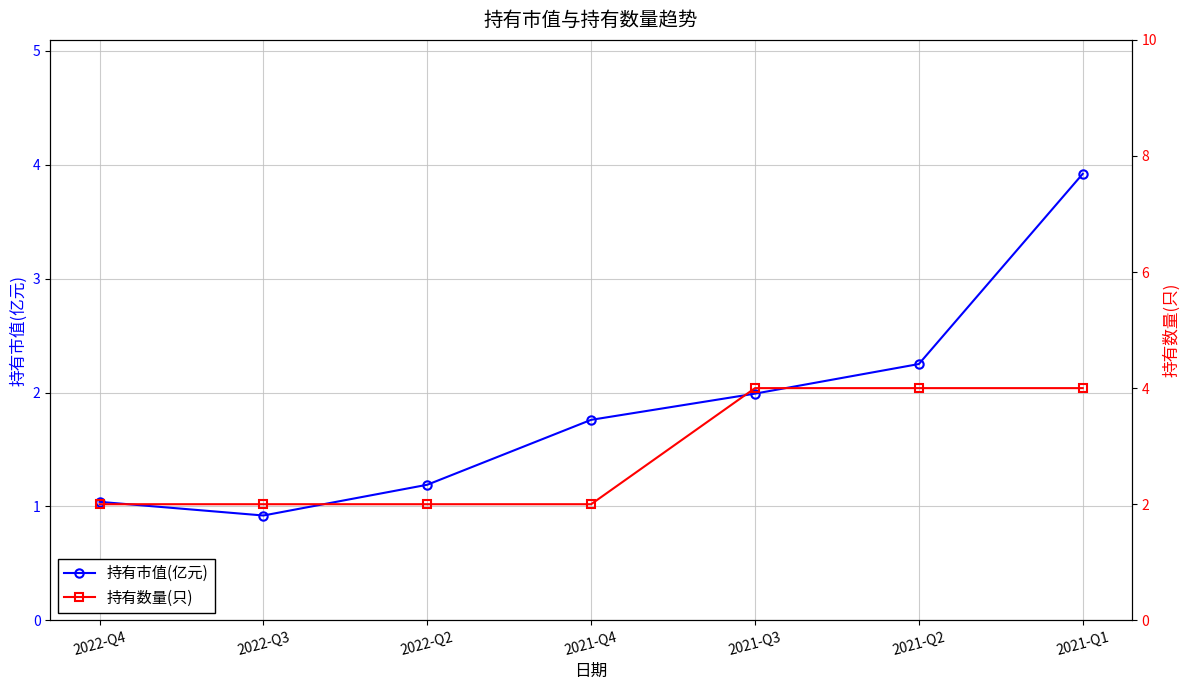

Rank the series by their maximum value, from highest to lowest.

持有数量(只), 持有市值(亿元)